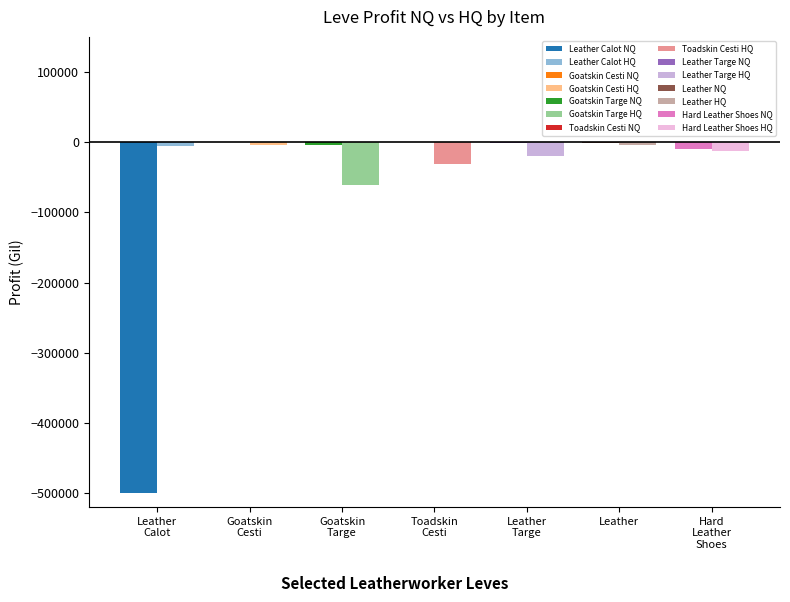

Is the value of LeveProfitHQ at Leather greater than the value of LeveProfitNQ at Leather Targe?

No